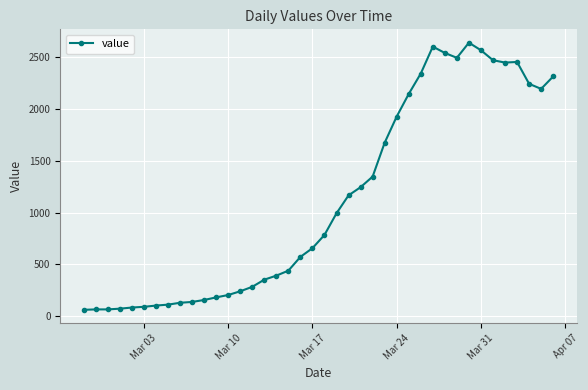

What is the difference between the second highest and minimum values?

2541